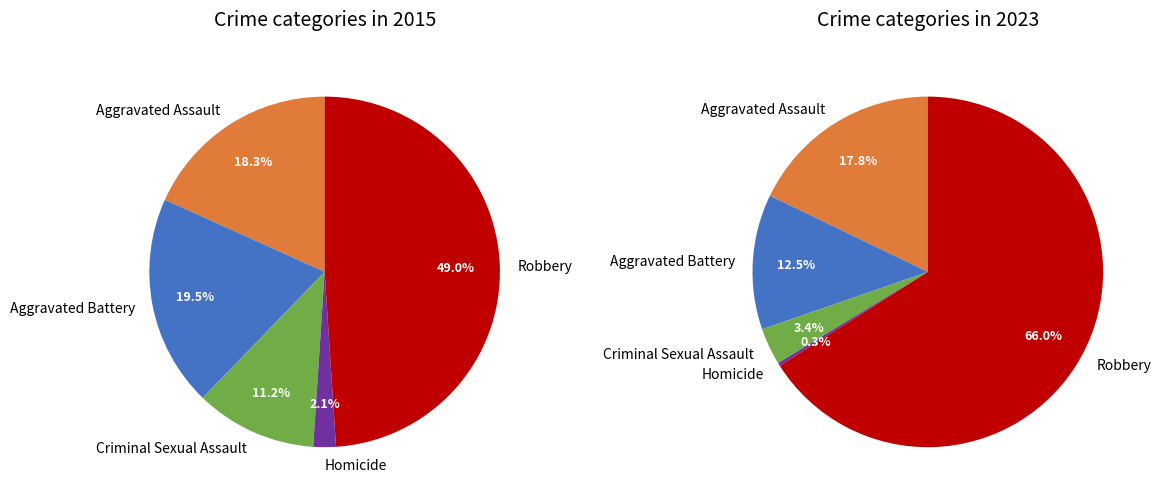

Rank the categories by value from lowest to highest.

Homicide, Criminal Sexual Assault, Aggravated Assault, Aggravated Battery, Robbery